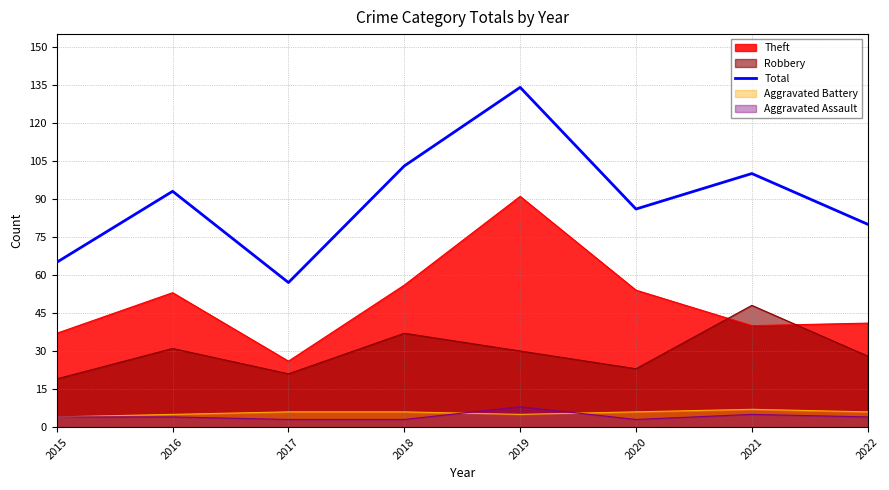

Rank the categories by value from lowest to highest.

2017, 2015, 2022, 2020, 2016, 2021, 2018, 2019